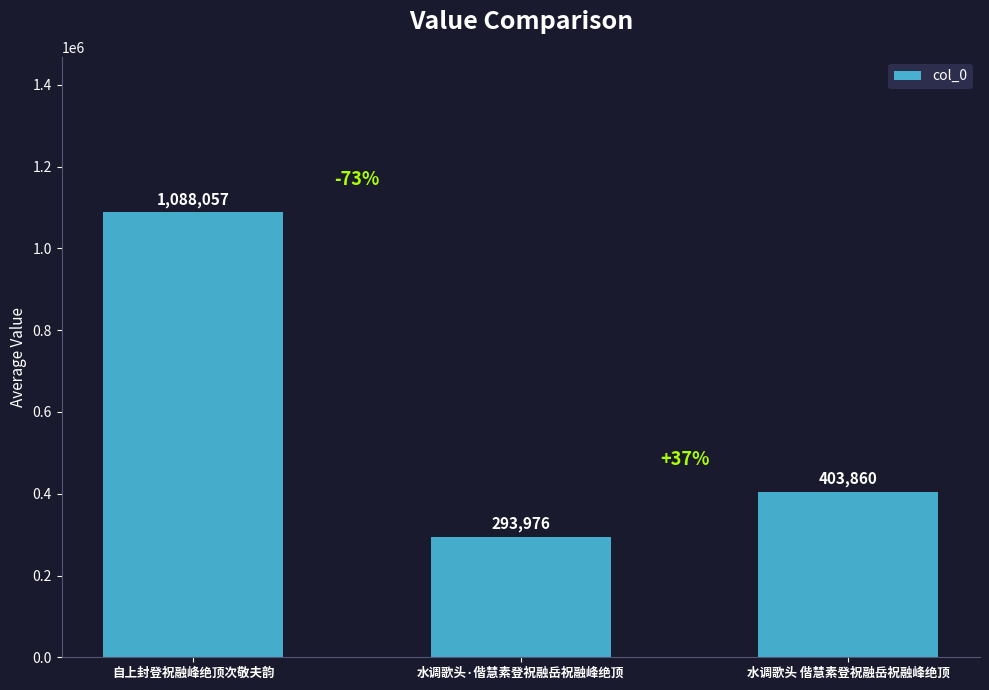

What is the difference between the values at 水调歌头·偕慧素登祝融岳祝融峰绝顶 and 水调歌头 偕慧素登祝融岳祝融峰绝顶?

109884